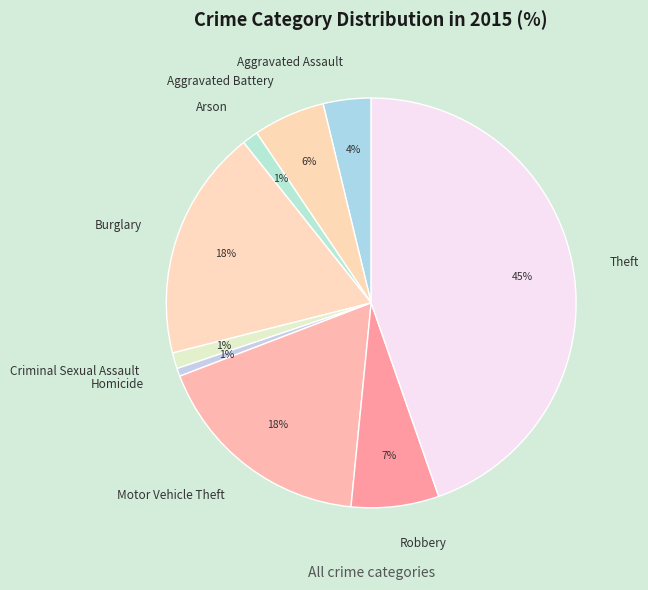

Is there a majority slice in this chart?

No